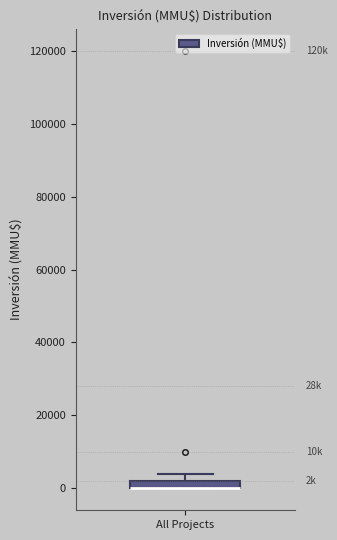

Where is the upper edge of the box for All Projects on the y-axis? The values are not printed on the chart, so give them approximately, as read against the axis.

2000